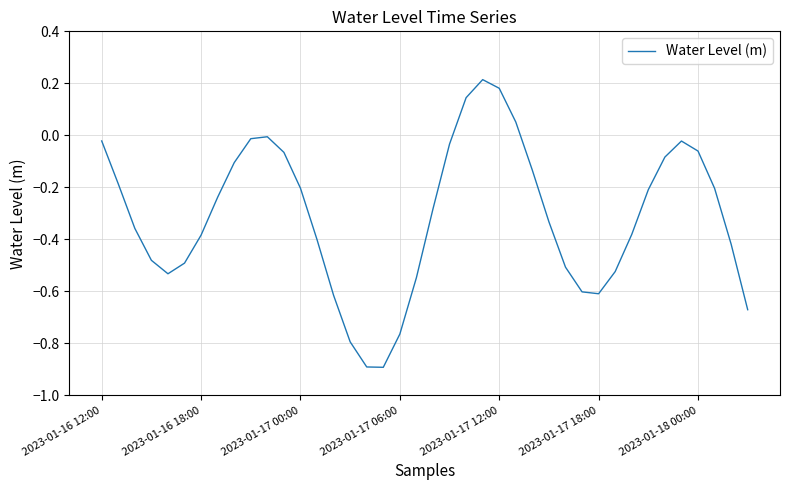

What is the smallest value displayed?

-0.9